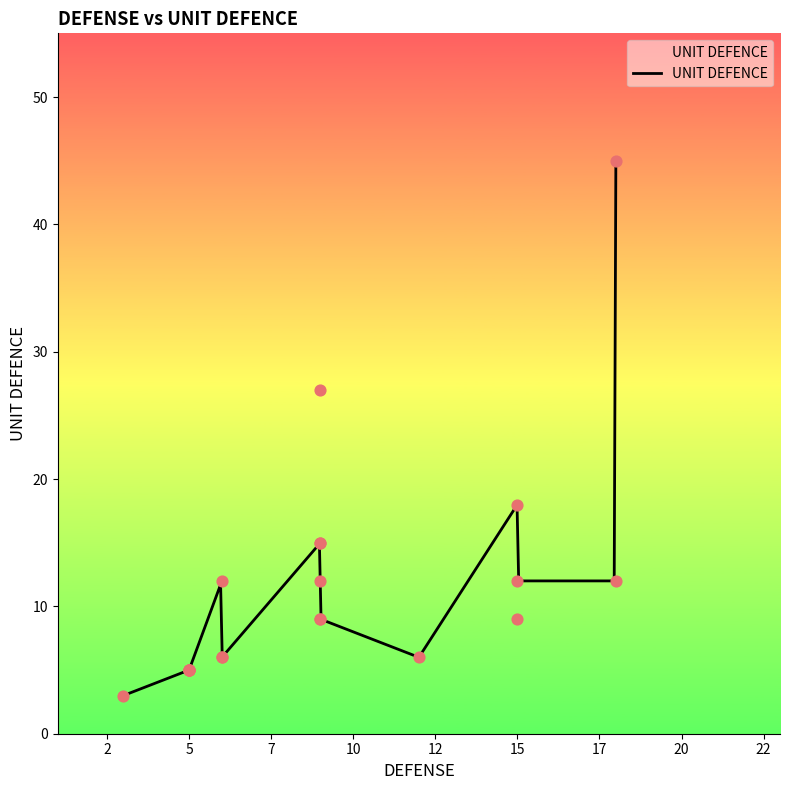

Between 9 and 6, which is larger?

9